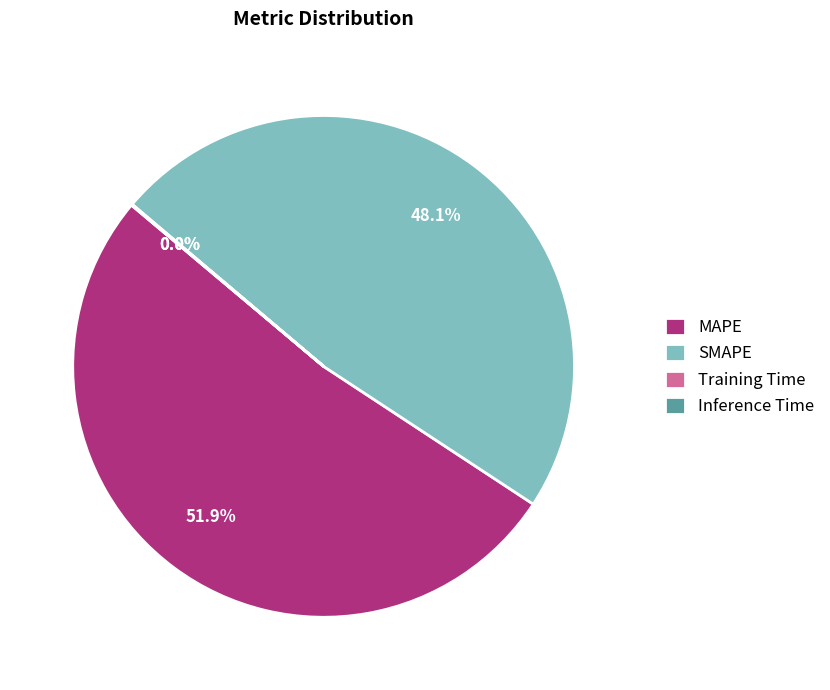

Does MAPE represent more than half of the total?

Yes